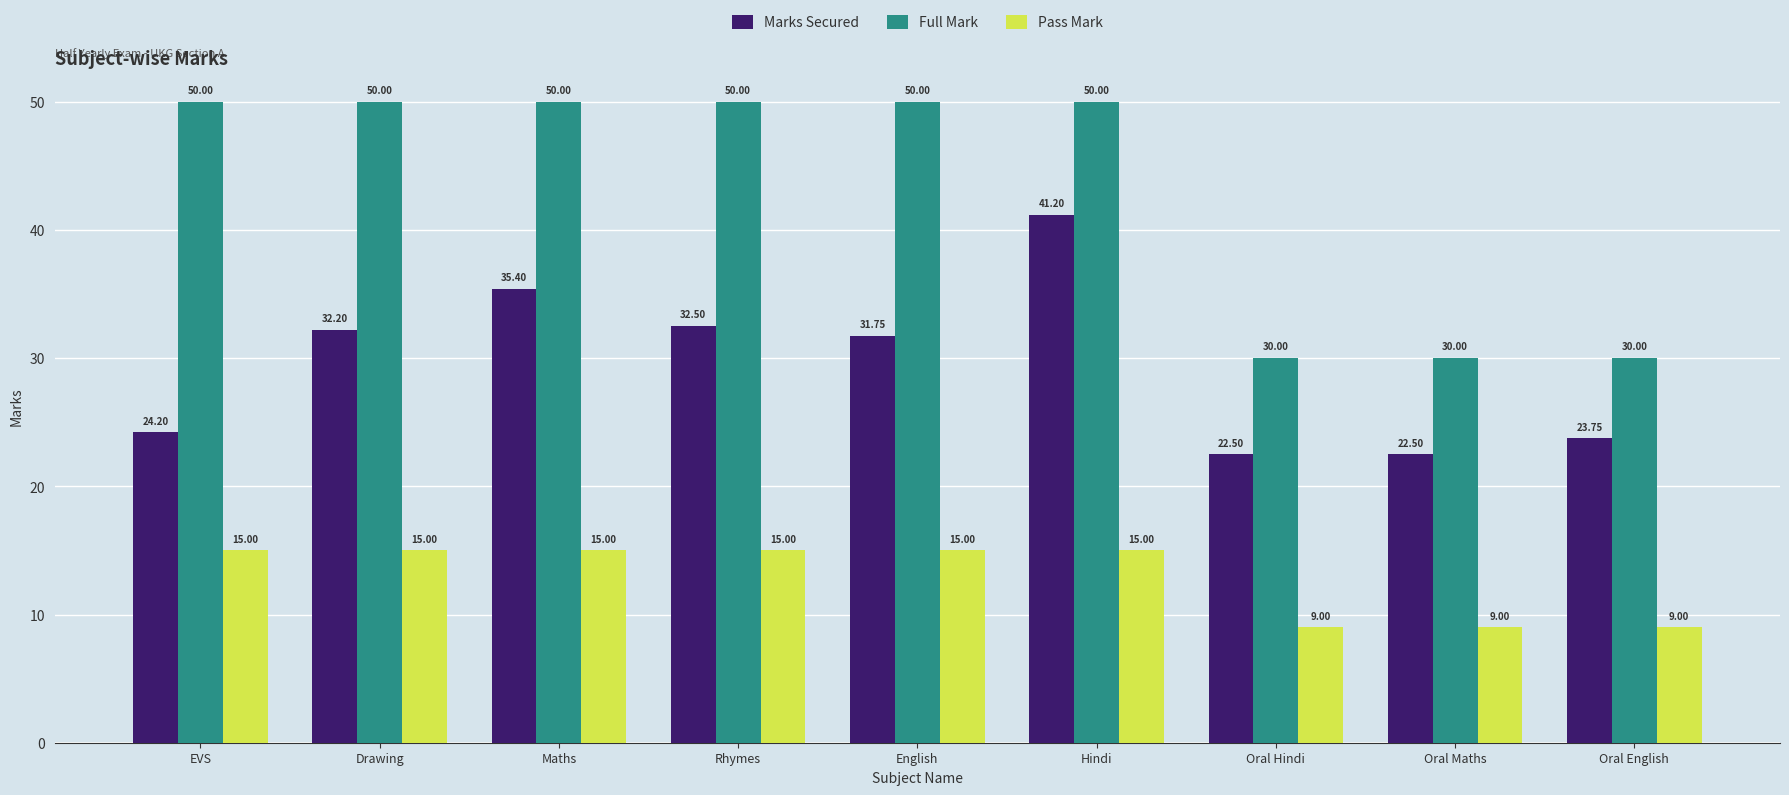

What is the label of the 7th bar from the right?

Maths